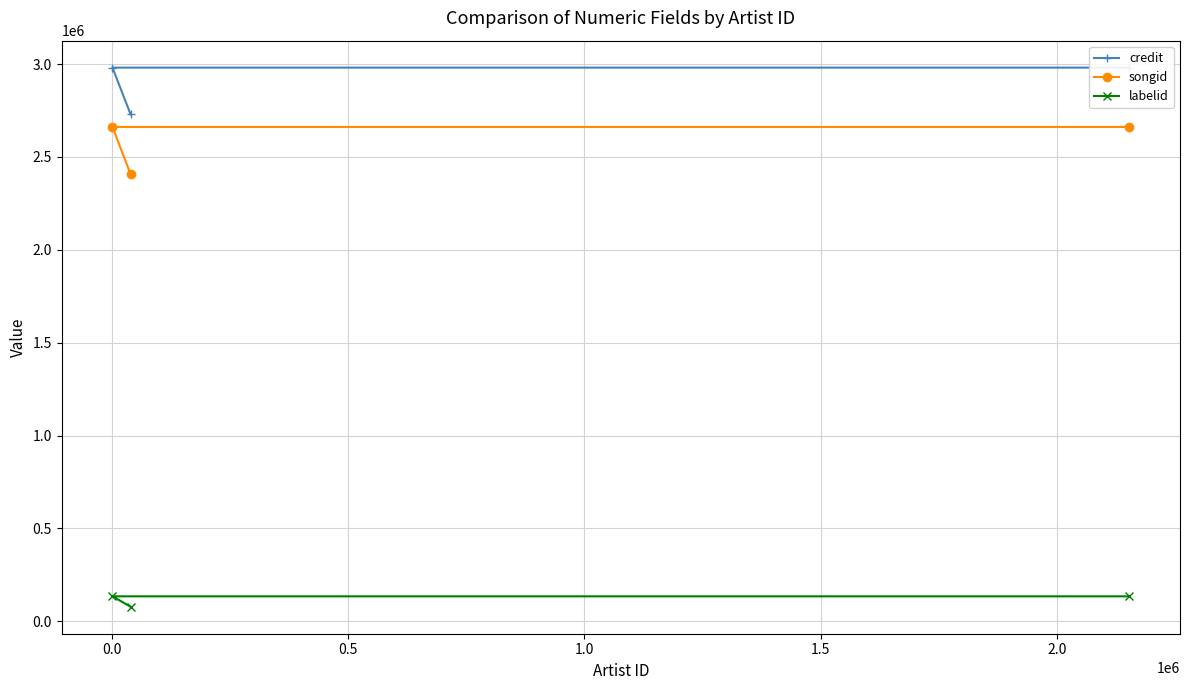

What is the value of the songid point at the 1st from the left?

2661497